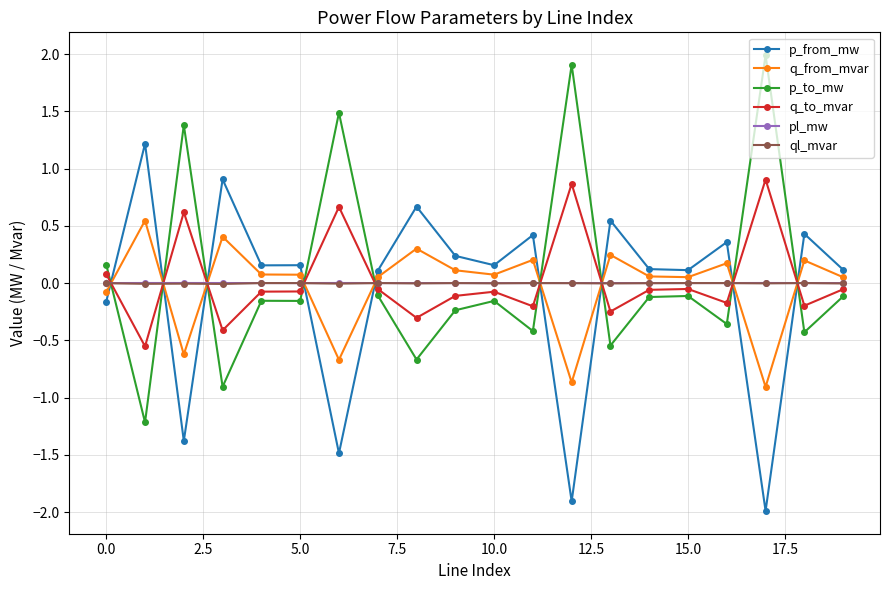

What is the value of the p_from_mw point at the 9th from the left?

0.7